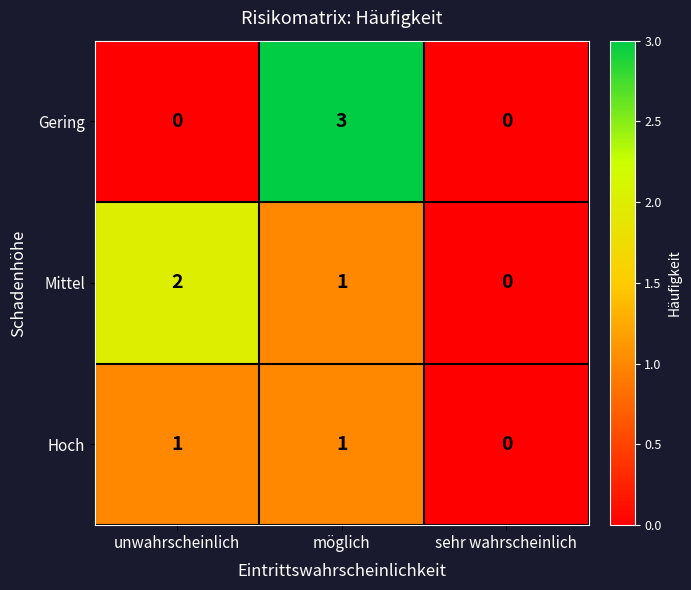

What is the difference between the Gering values at unwahrscheinlich and möglich?

3